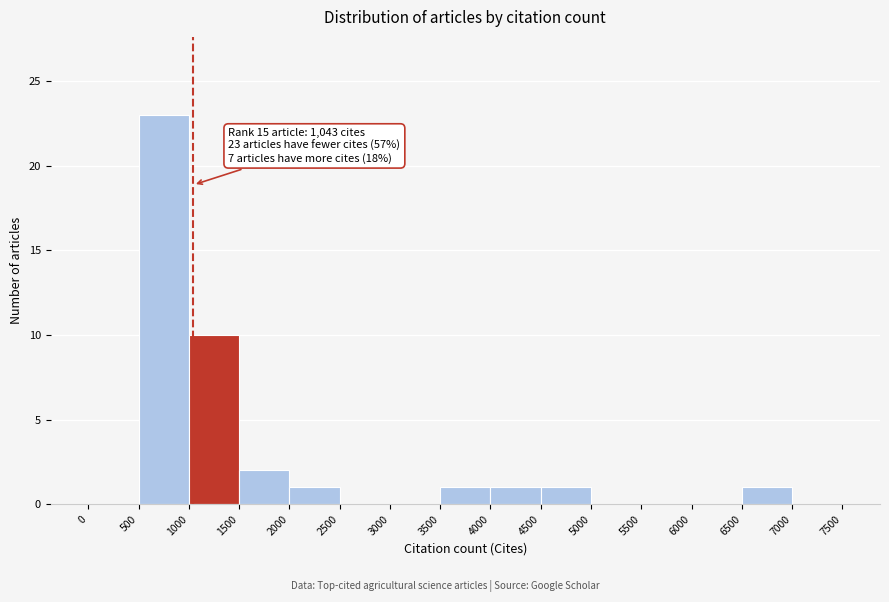

Which range on the x-axis has the tallest bar?

500 to 1000